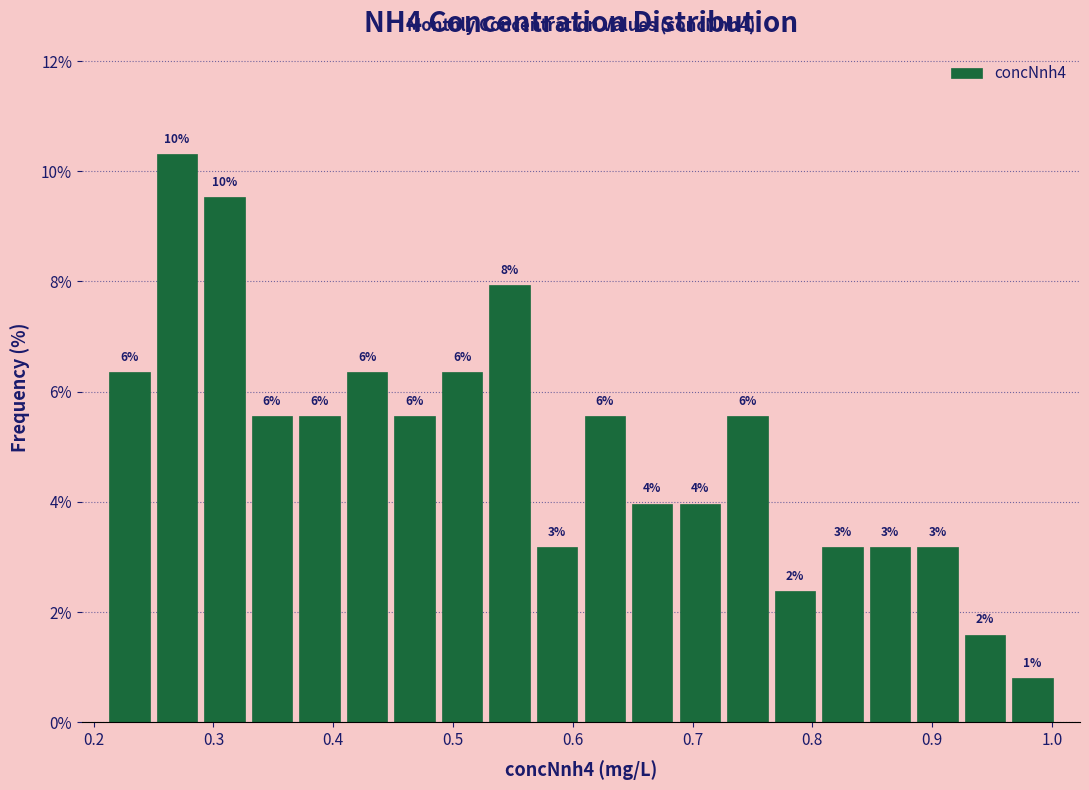

Around what value on the x-axis is the tallest bar? Give the approximate position of its centre, as read against the axis.

0.27